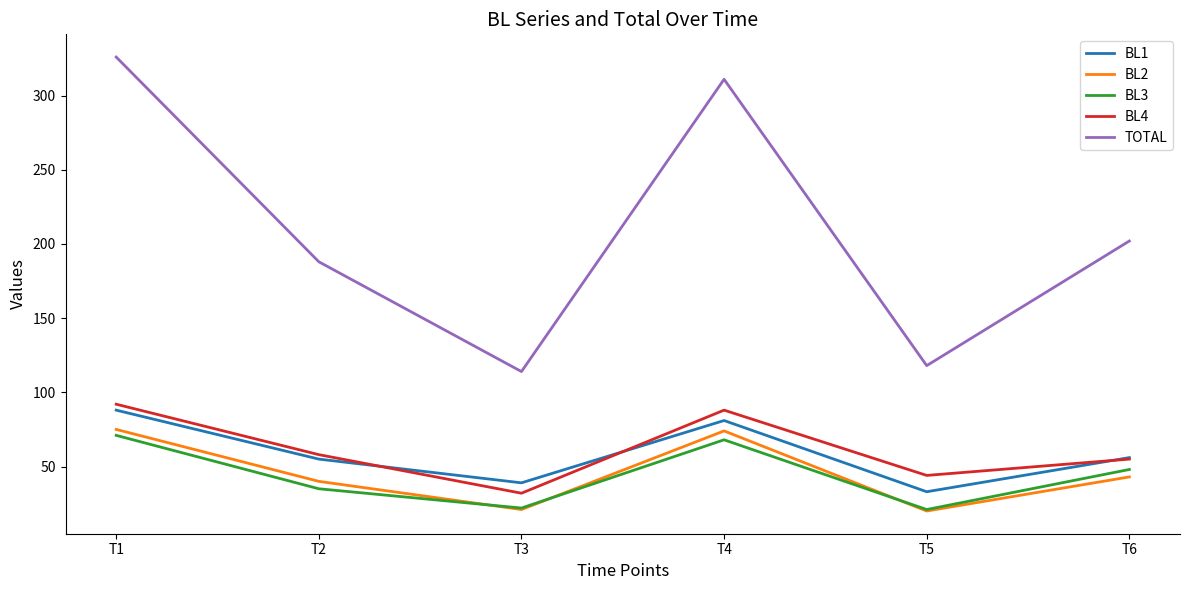

What is the highest value of the BL1 series?

88